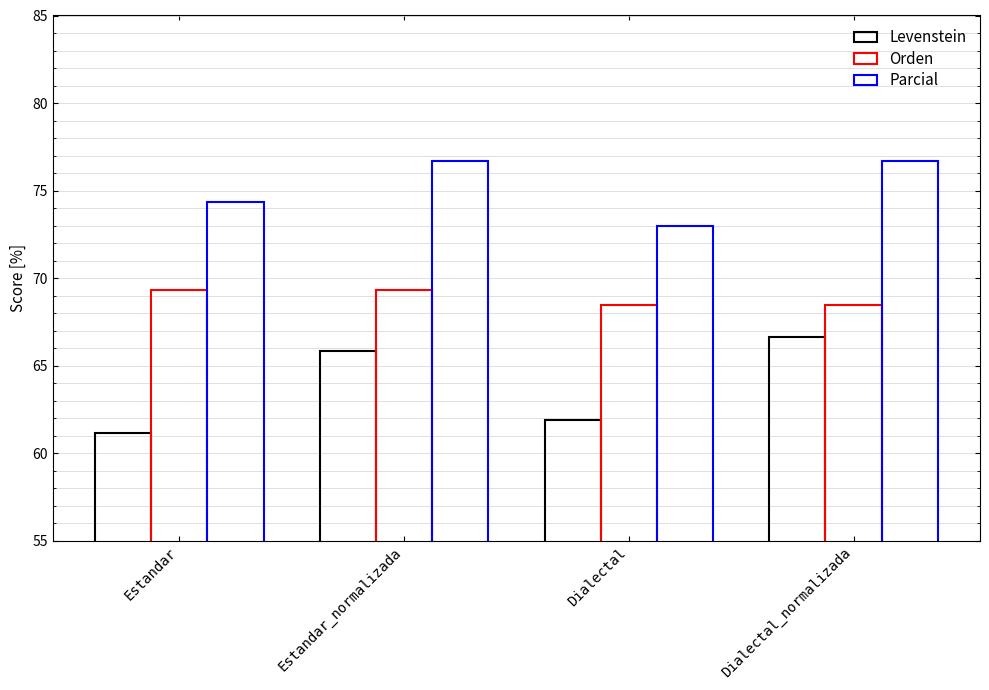

List the labels in order of Levenstein value, smallest first.

Estandar, Dialectal, Estandar_normalizada, Dialectal_normalizada